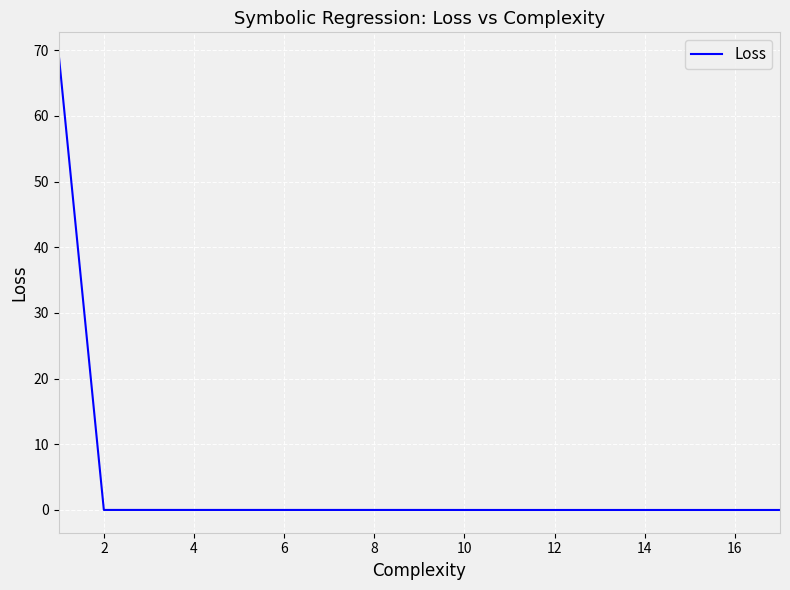

Is this an area chart (filled region under the line)?

No